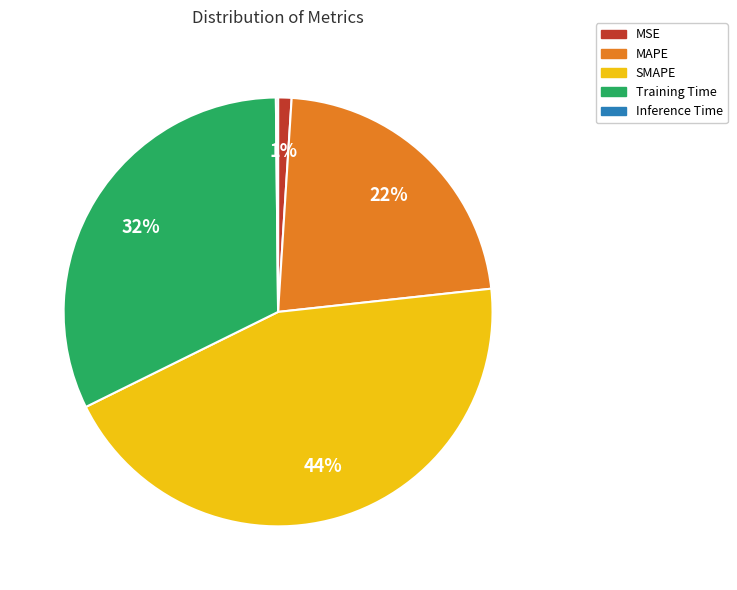

Combined, do MAPE and SMAPE account for over 50%?

Yes